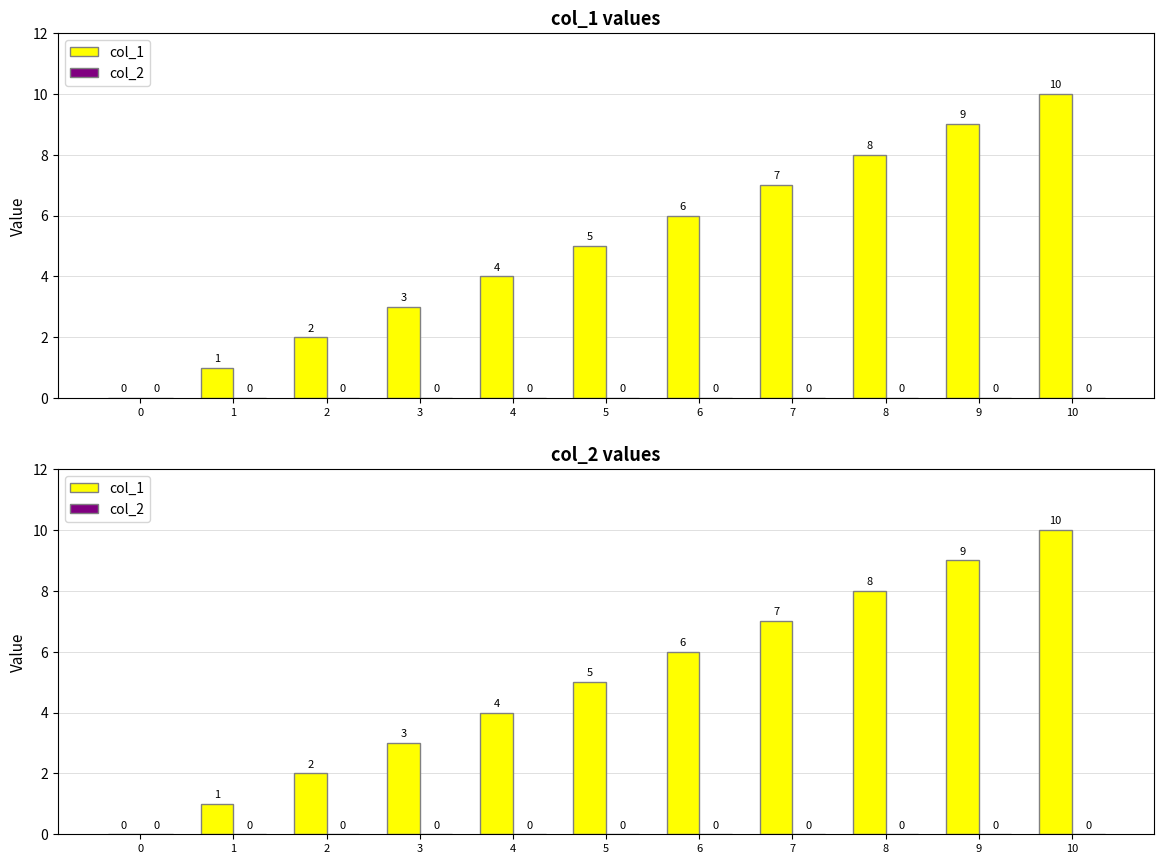

Is the value of col_2 at 0 greater than the value of col_1 at 5?

No